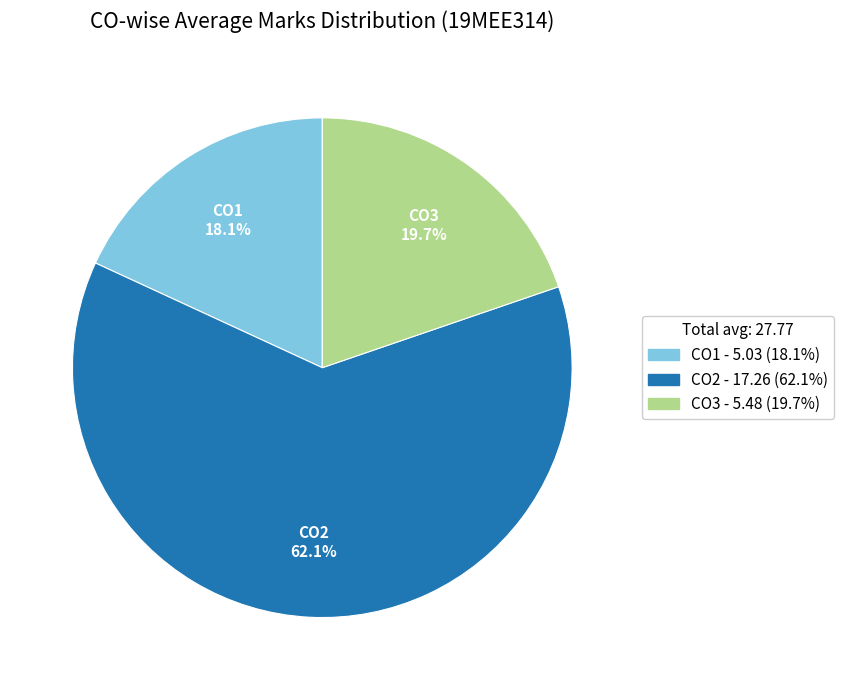

Is the sum of CO1 and CO2 greater than half?

Yes